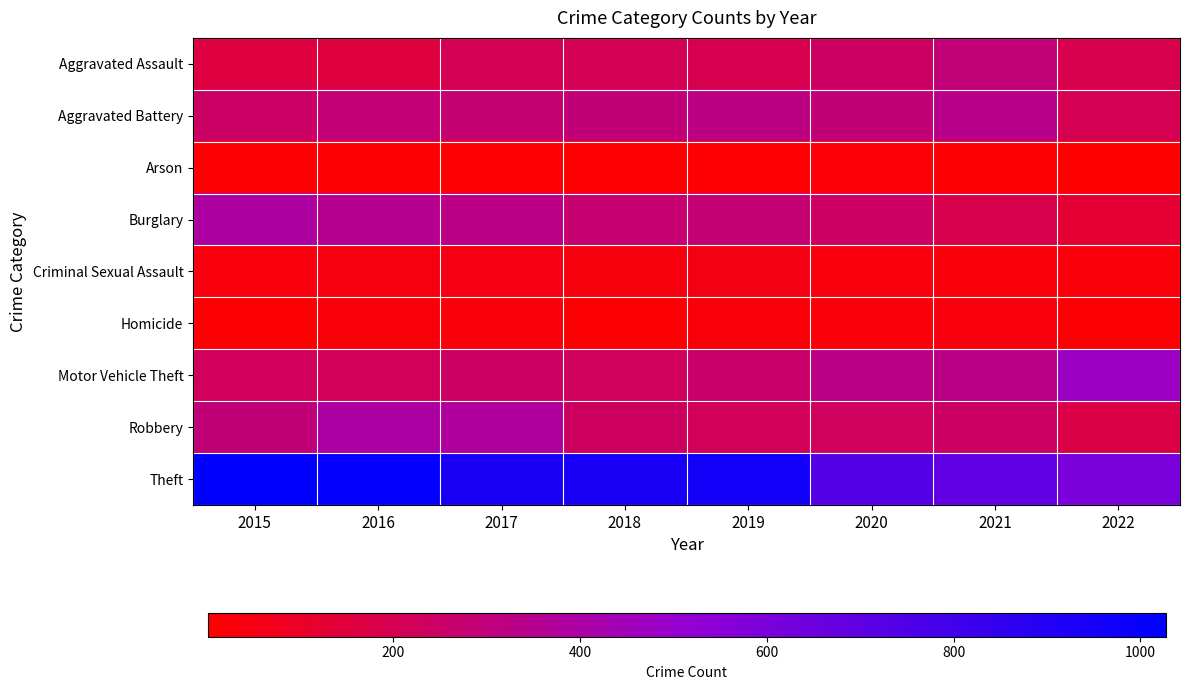

Reading right to left, transcribe all the data shown in this chart.

Aggravated Assault: 2022=188	2021=292	2020=242	2019=197	2018=206	2017=207	2016=154	2015=160
Aggravated Battery: 2022=202	2021=336	2020=294	2019=321	2018=297	2017=277	2016=288	2015=246
Arson: 2022=1	2021=14	2020=20	2019=8	2018=9	2017=9	2016=13	2015=11
Burglary: 2022=128	2021=186	2020=245	2019=281	2018=273	2017=327	2016=352	2015=393
Criminal Sexual Assault: 2022=33	2021=33	2020=36	2019=51	2018=40	2017=47	2016=43	2015=34
Homicide: 2022=15	2021=37	2020=24	2019=27	2018=15	2017=24	2016=29	2015=17
Motor Vehicle Theft: 2022=474	2021=329	2020=328	2019=260	2018=232	2017=243	2016=218	2015=228
Robbery: 2022=173	2021=244	2020=233	2019=224	2018=237	2017=381	2016=394	2015=297
Theft: 2022=603	2021=691	2020=736	2019=959	2018=941	2017=941	2016=1009	2015=1027